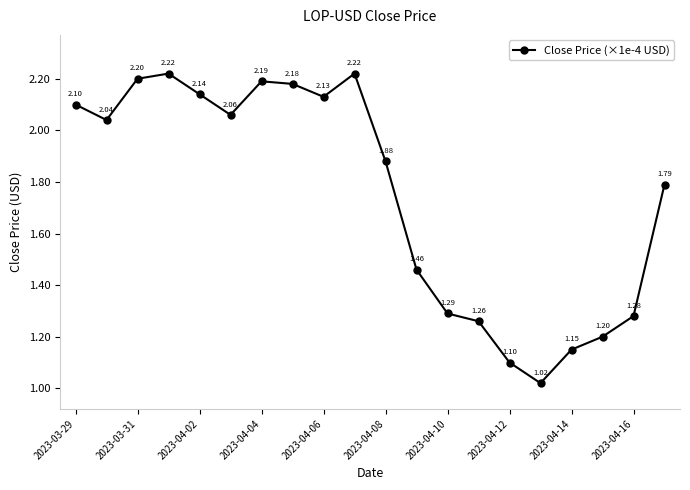

How many interior local peaks (higher than both neighbors) does the data have?

3